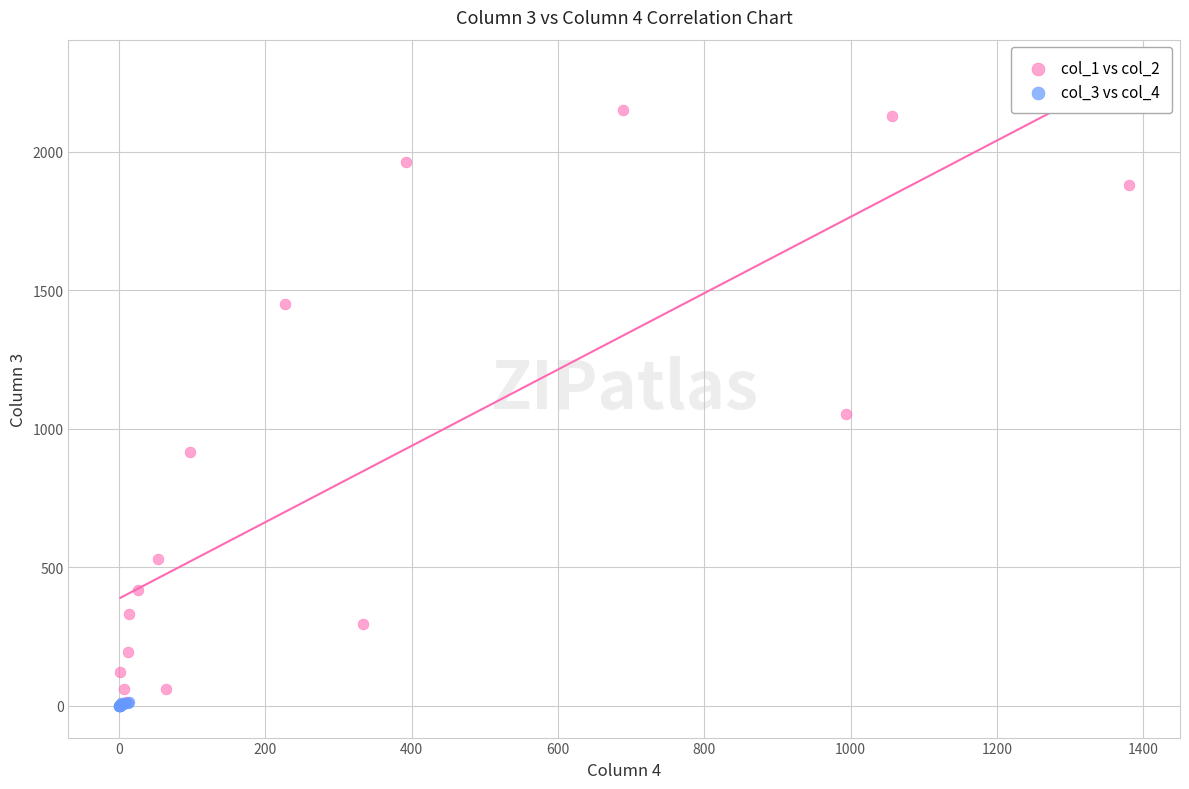

Which series reaches the maximum Y coordinate?

col_3 vs col_4